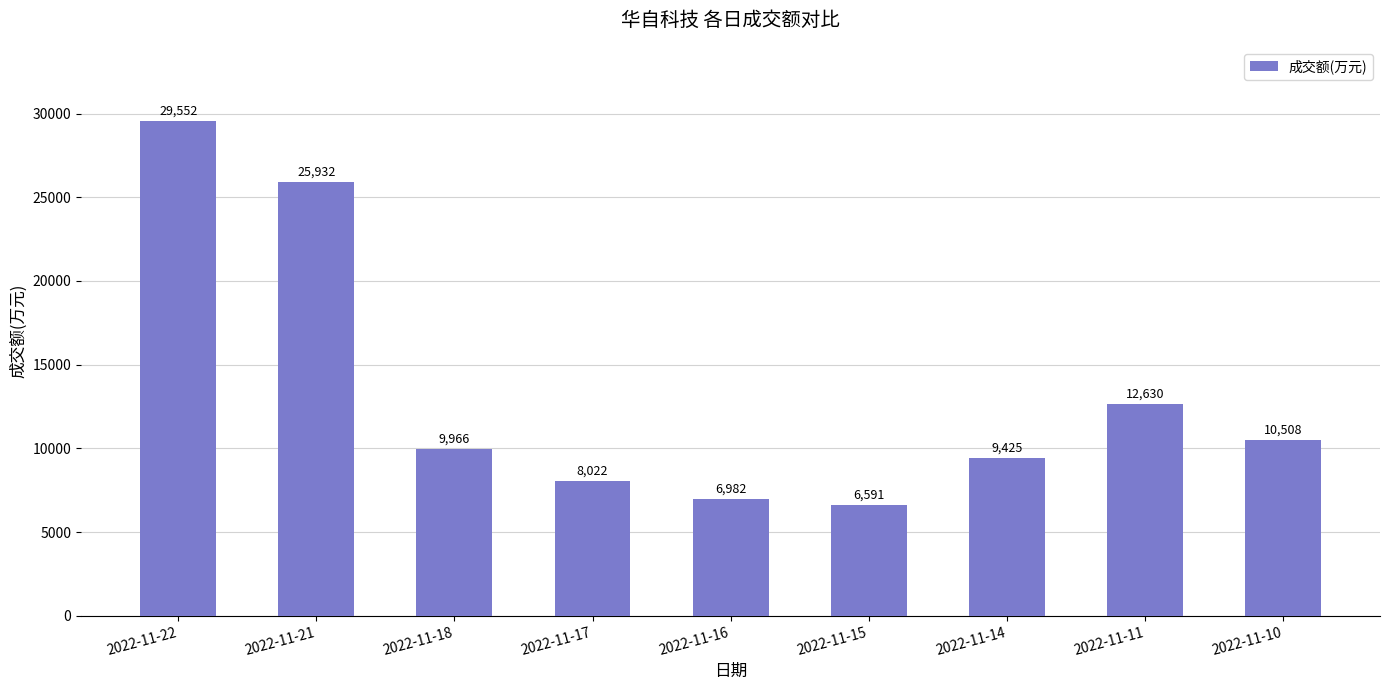

What is the difference between the values at 2022-11-10 and 2022-11-18?

542